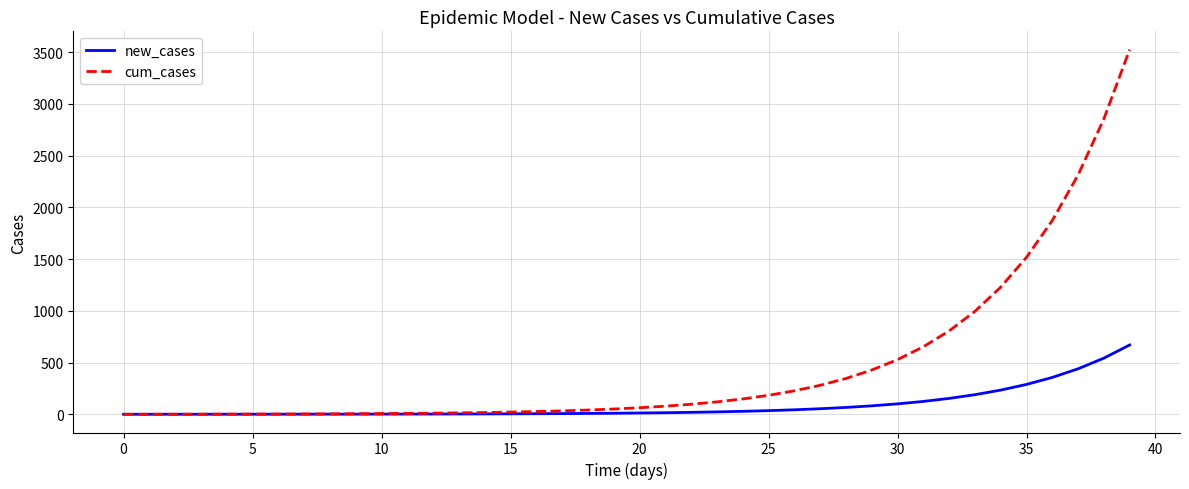

Which series has the largest total across all categories?

cum_cases